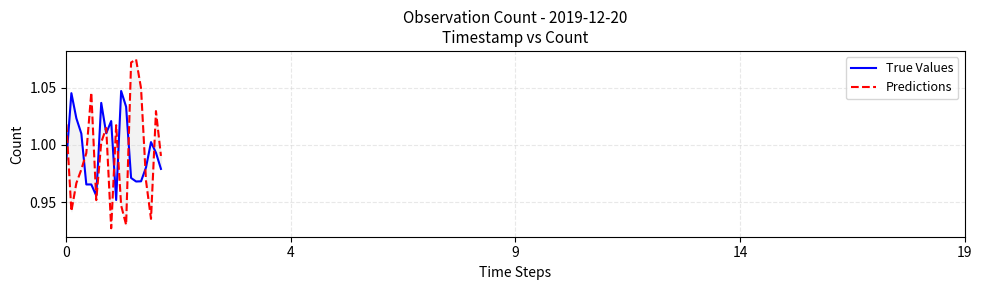

Which series has the largest range (max minus min)?

Predictions